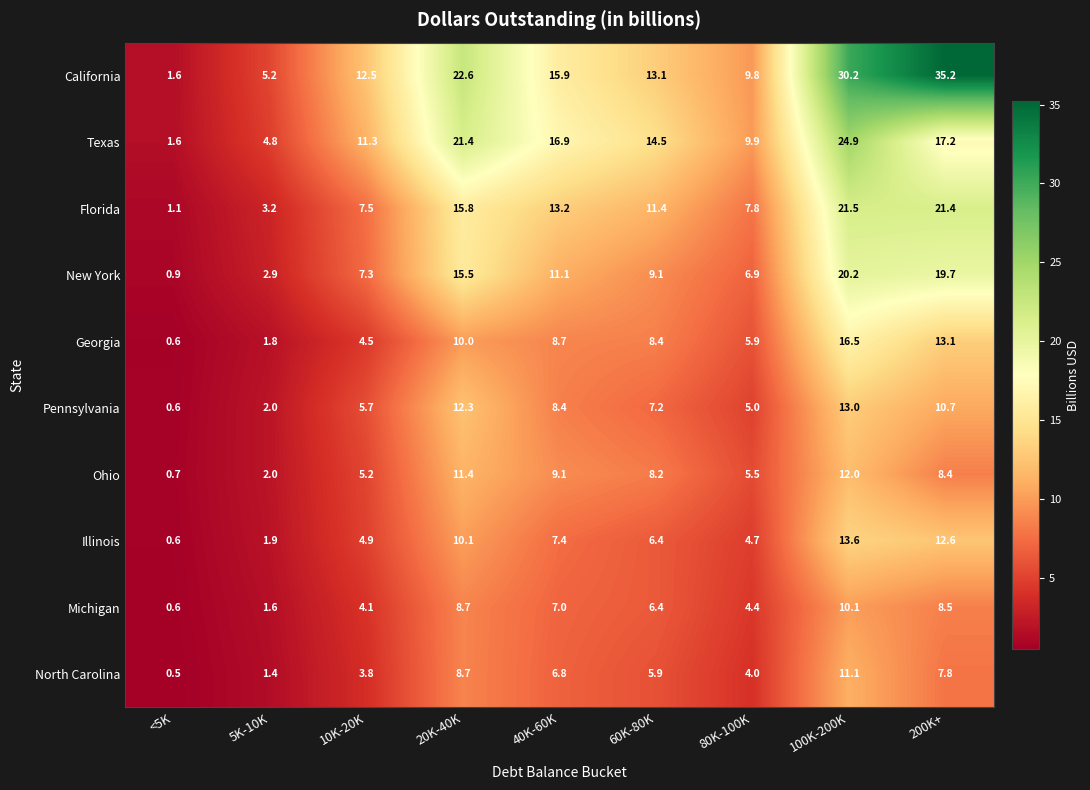

List the series in order of their peak value, highest first.

California, Texas, Florida, New York, Georgia, Illinois, Pennsylvania, Ohio, North Carolina, Michigan